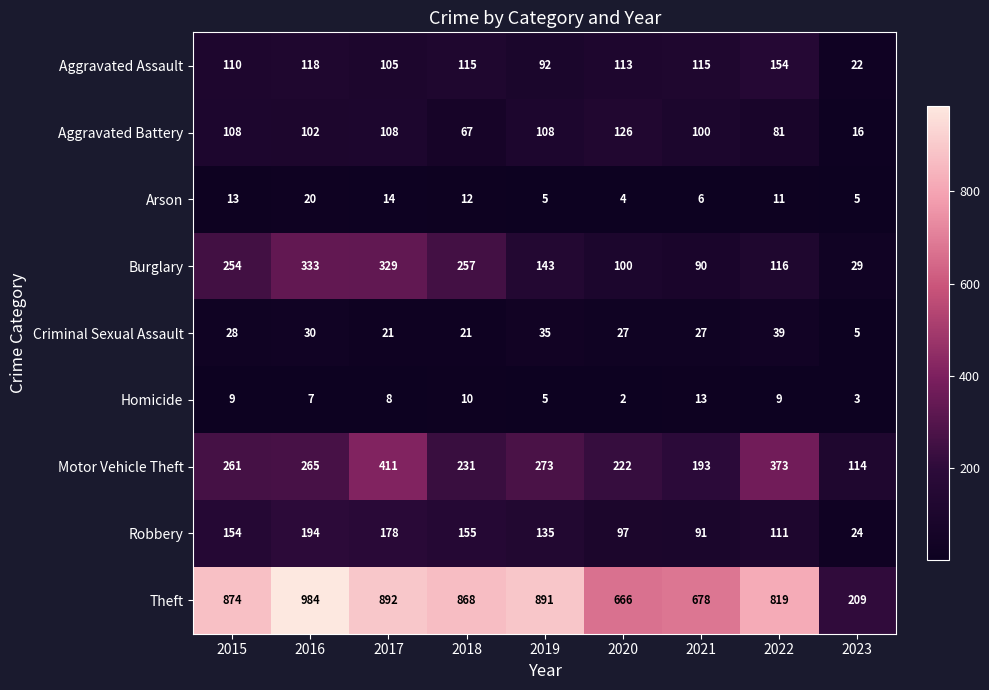

What is the total value across all series at 2015?

1811